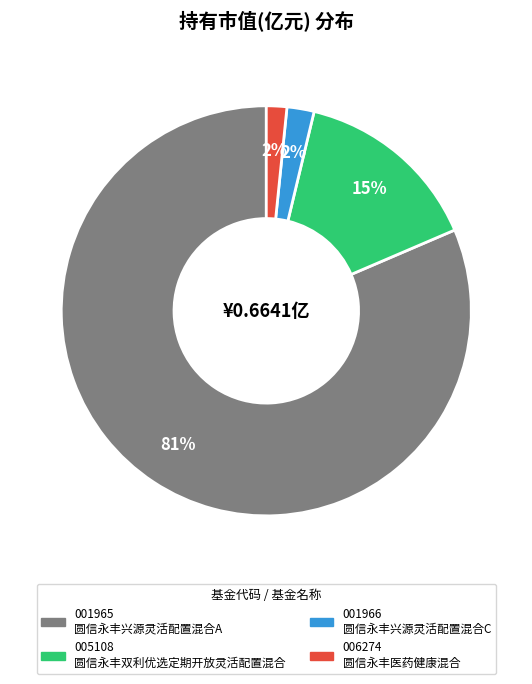

Is there a majority slice in this chart?

Yes